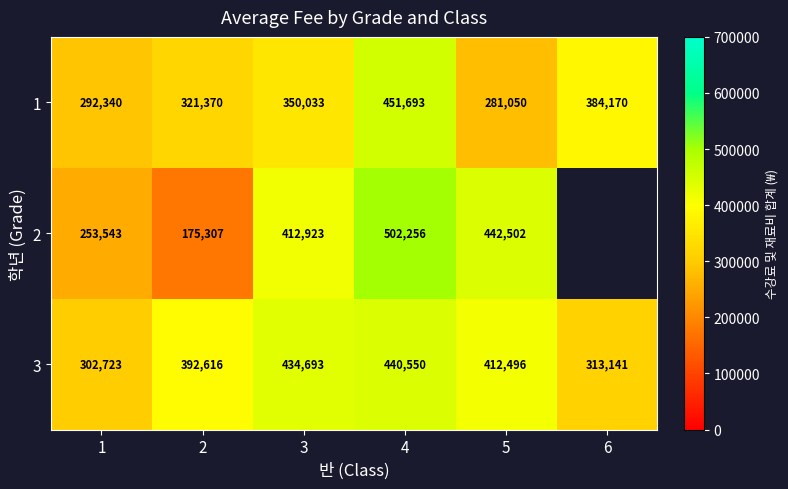

At 1, list the series in order from largest to smallest.

3, 1, 2